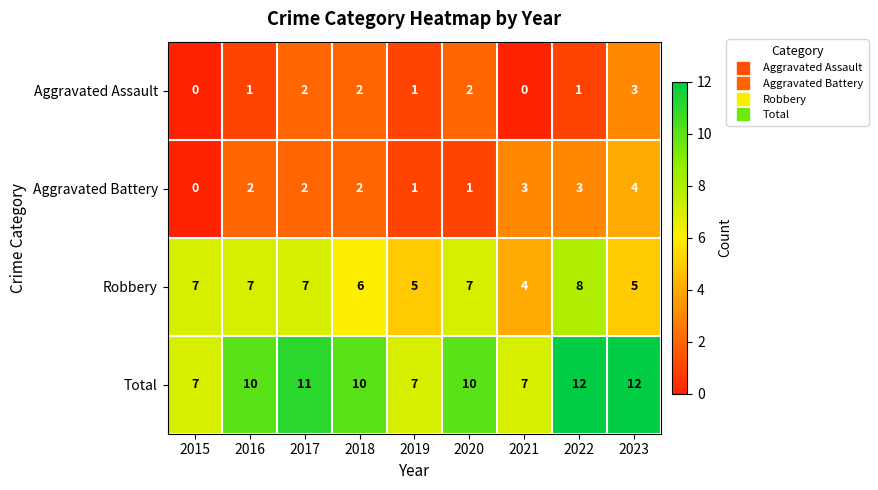

Rank the series by their maximum value, from lowest to highest.

Aggravated Assault, Aggravated Battery, Robbery, Total